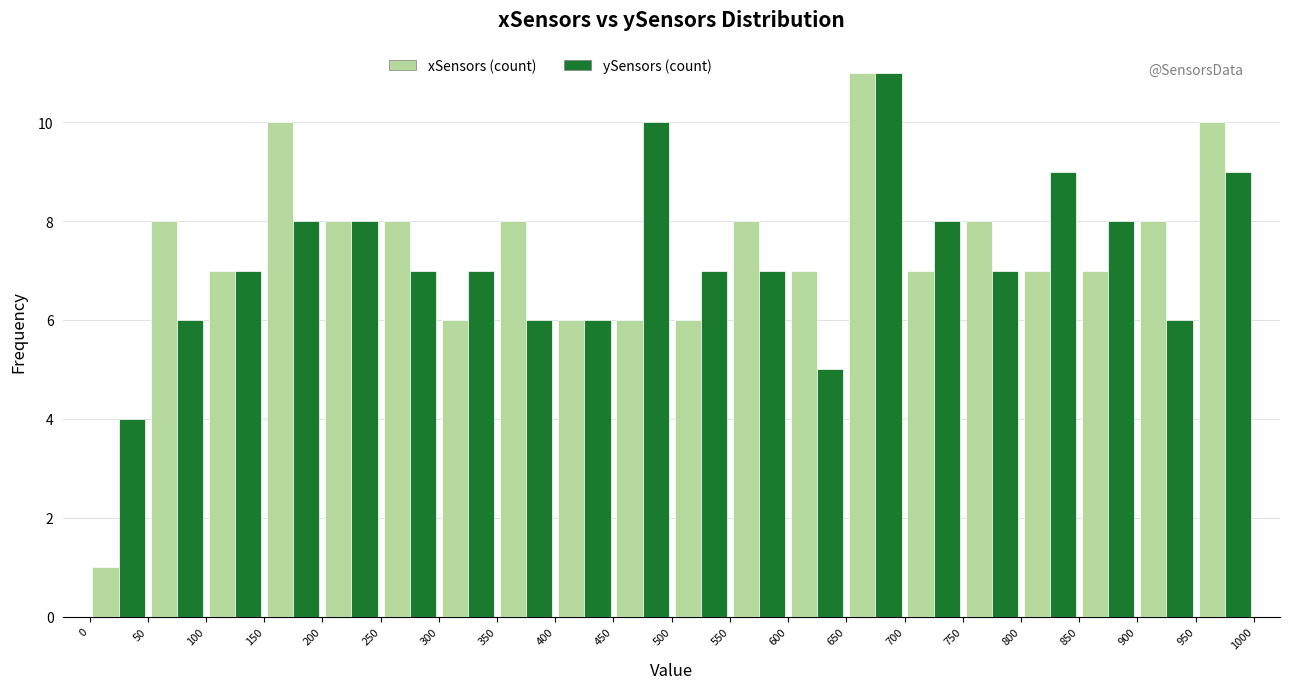

Reading left to right, transcribe this chart: for each range on the x-axis, give the height of each series' bar. The values are not printed on the chart, so give them approximately, as read against the axis.

0 to 50: xSensors (count)=1	ySensors (count)=4
50 to 100: xSensors (count)=8	ySensors (count)=6
100 to 150: xSensors (count)=7	ySensors (count)=7
150 to 200: xSensors (count)=10	ySensors (count)=8
200 to 250: xSensors (count)=8	ySensors (count)=8
250 to 300: xSensors (count)=8	ySensors (count)=7
300 to 350: xSensors (count)=6	ySensors (count)=7
350 to 400: xSensors (count)=8	ySensors (count)=6
400 to 450: xSensors (count)=6	ySensors (count)=6
450 to 500: xSensors (count)=6	ySensors (count)=10
500 to 550: xSensors (count)=6	ySensors (count)=7
550 to 600: xSensors (count)=8	ySensors (count)=7
600 to 650: xSensors (count)=7	ySensors (count)=5
650 to 700: xSensors (count)=11	ySensors (count)=11
700 to 750: xSensors (count)=7	ySensors (count)=8
750 to 800: xSensors (count)=8	ySensors (count)=7
800 to 850: xSensors (count)=7	ySensors (count)=9
850 to 900: xSensors (count)=7	ySensors (count)=8
900 to 950: xSensors (count)=8	ySensors (count)=6
950 to 1000: xSensors (count)=10	ySensors (count)=9